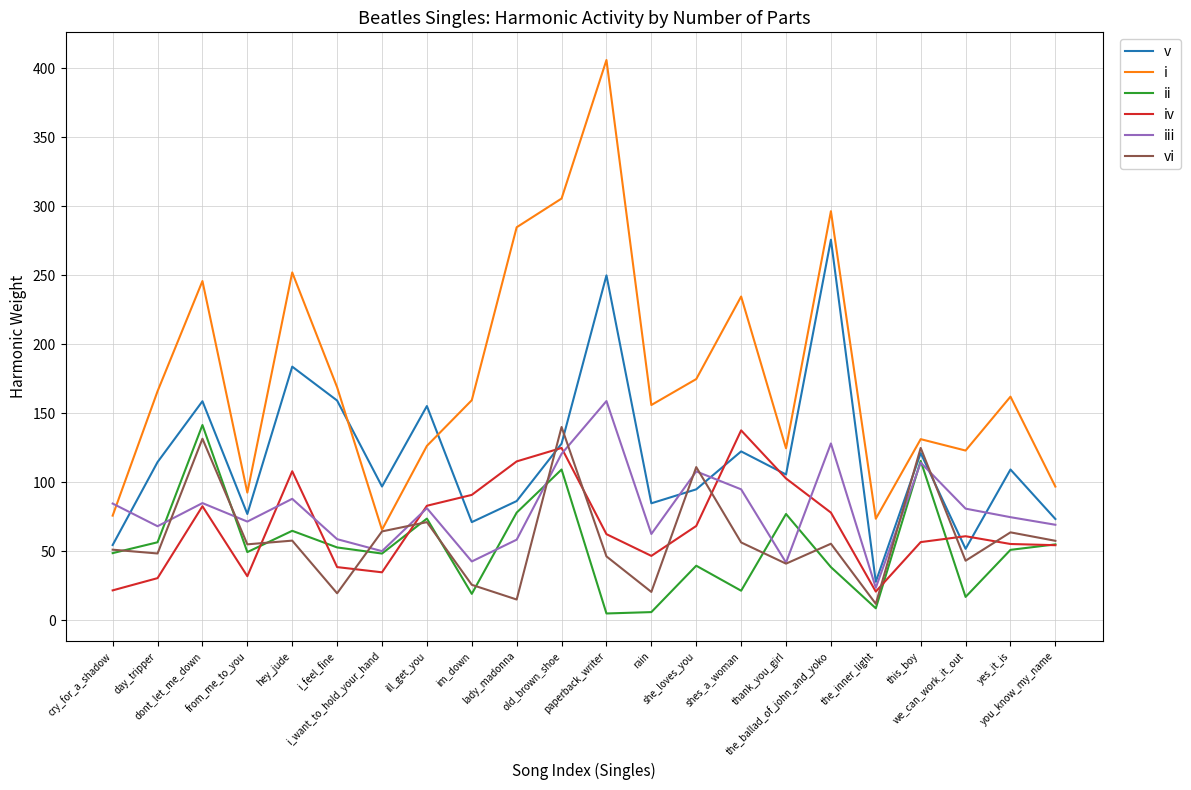

Which series has the largest total across all categories?

i